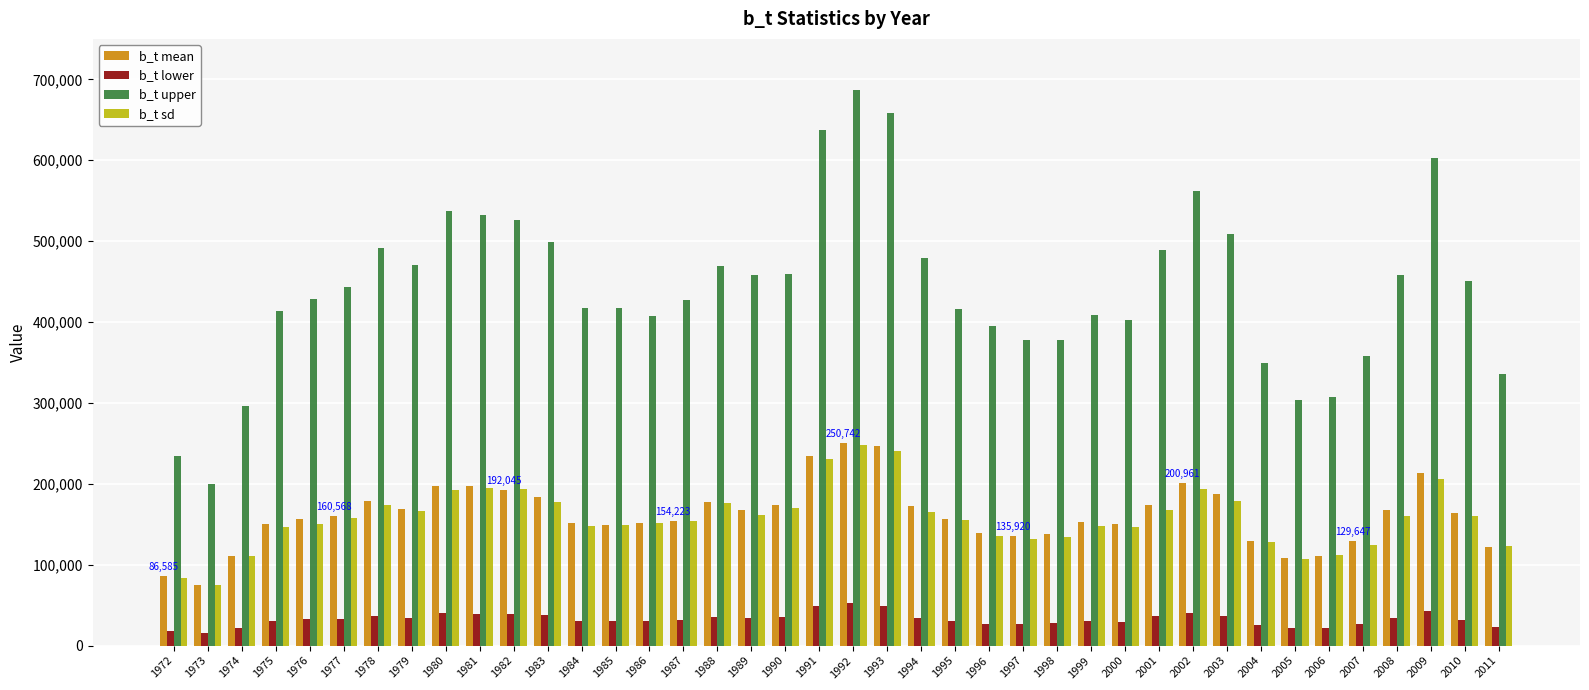

Which series has the largest range (max minus min)?

b_t upper